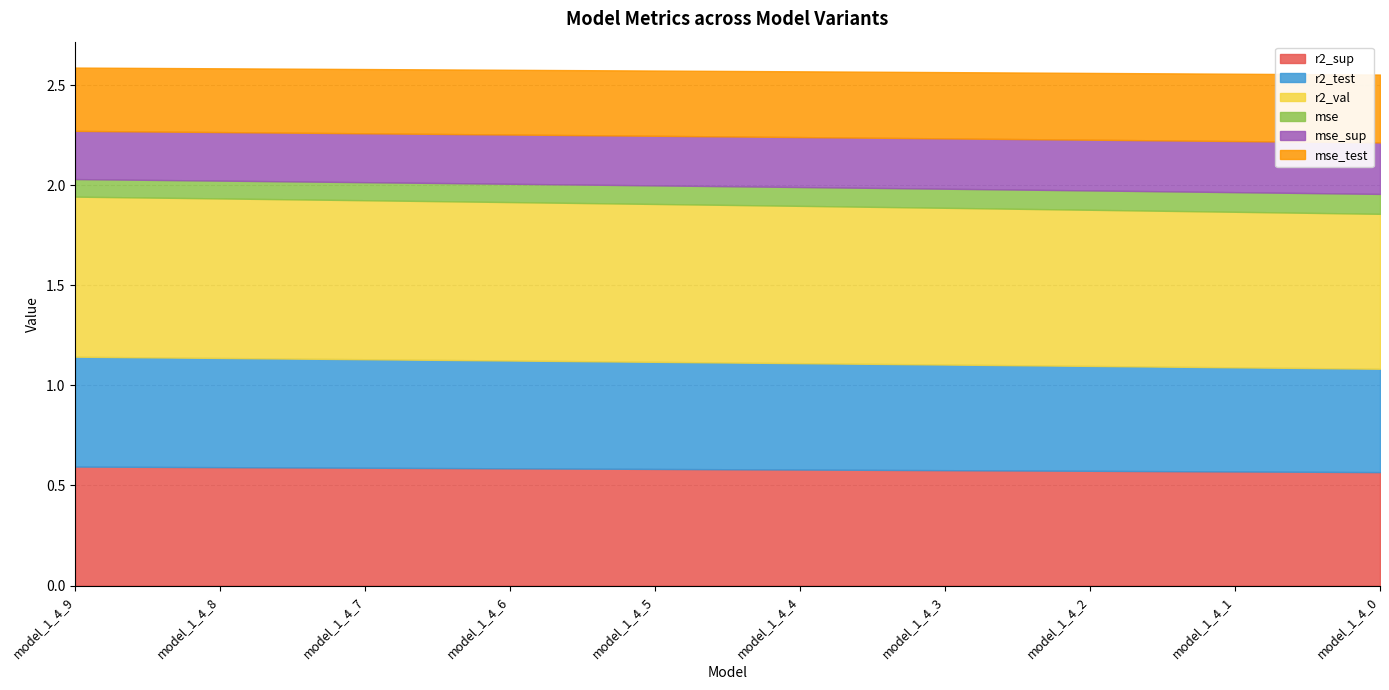

What is the lowest value of the r2_sup series?

0.6